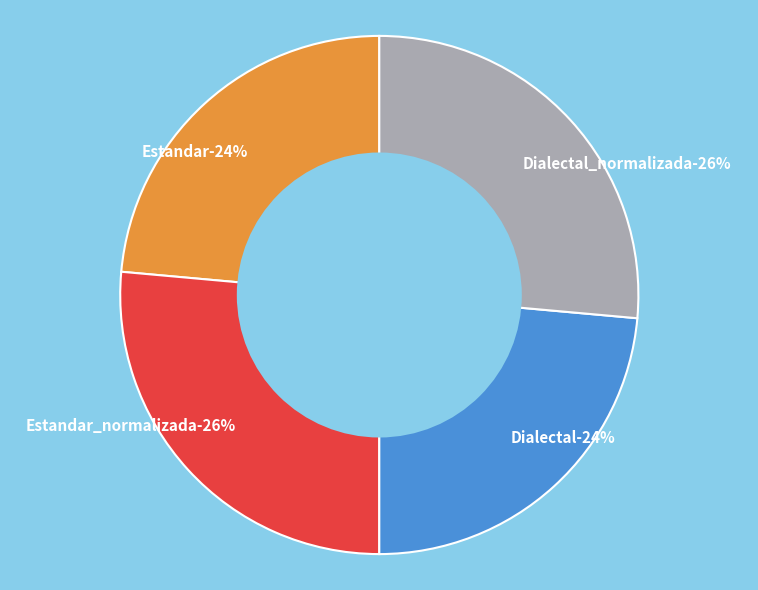

To the nearest percent, what percentage of the pie is Dialectal_normalizada?

26%